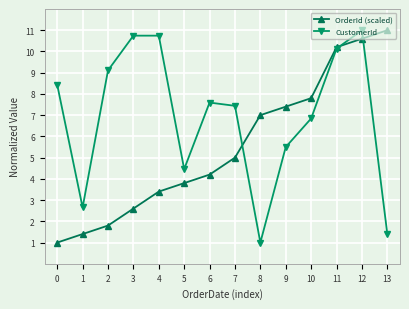

What is the approximate value of OrderId (scaled) at 13?

11.0